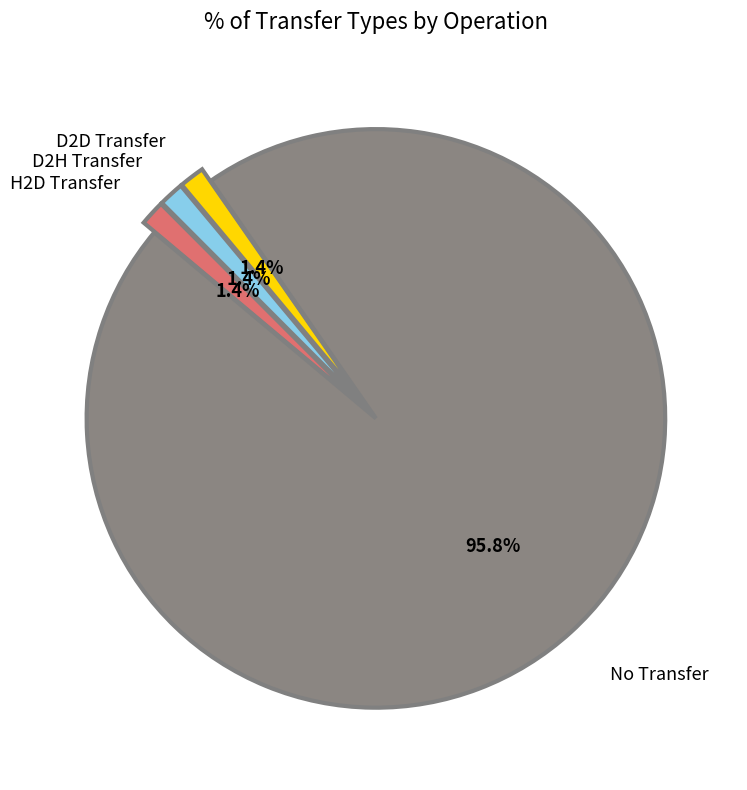

Which has a higher value, No Transfer or D2H Transfer?

No Transfer